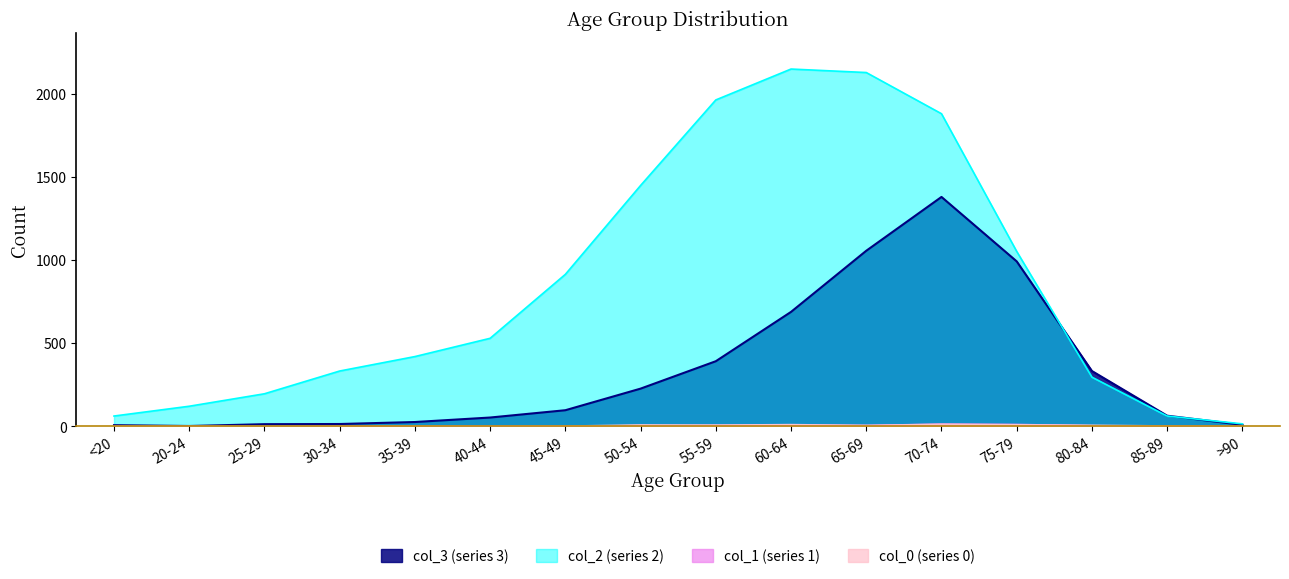

How many lines are shown in the chart?

4